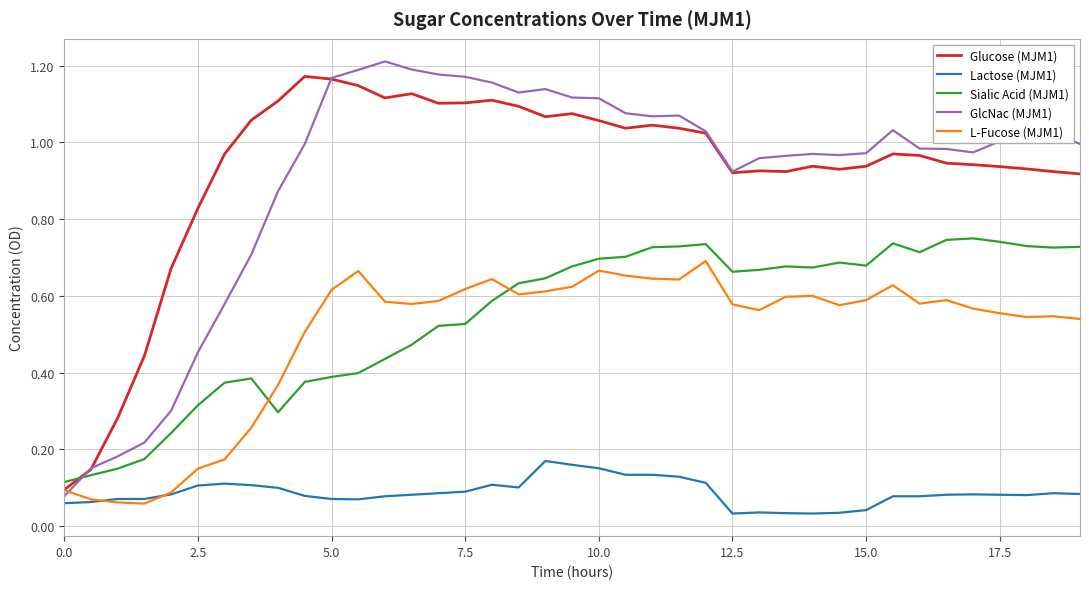

True or false: Sialic Acid (MJM1) and Glucose (MJM1) cross at least once.

True